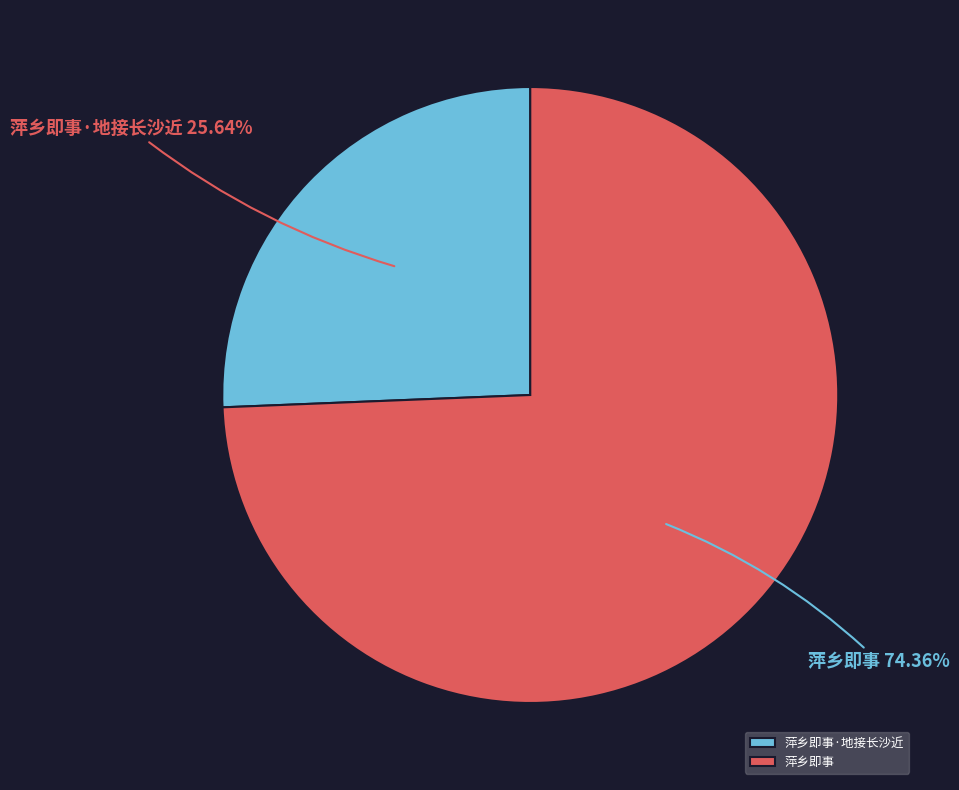

Approximately how many times larger is the value at 萍乡即事·地接长沙近 compared to 萍乡即事?

0.3